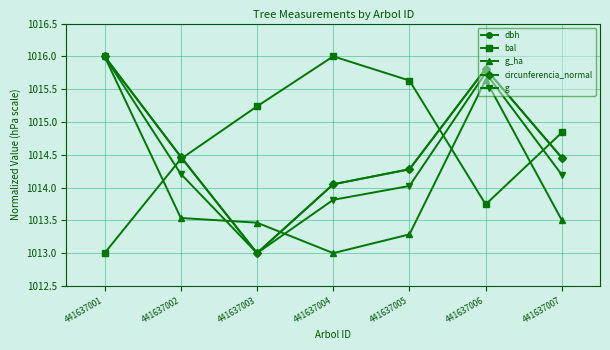

Where is dbh nearest to the value 1014?

441637004